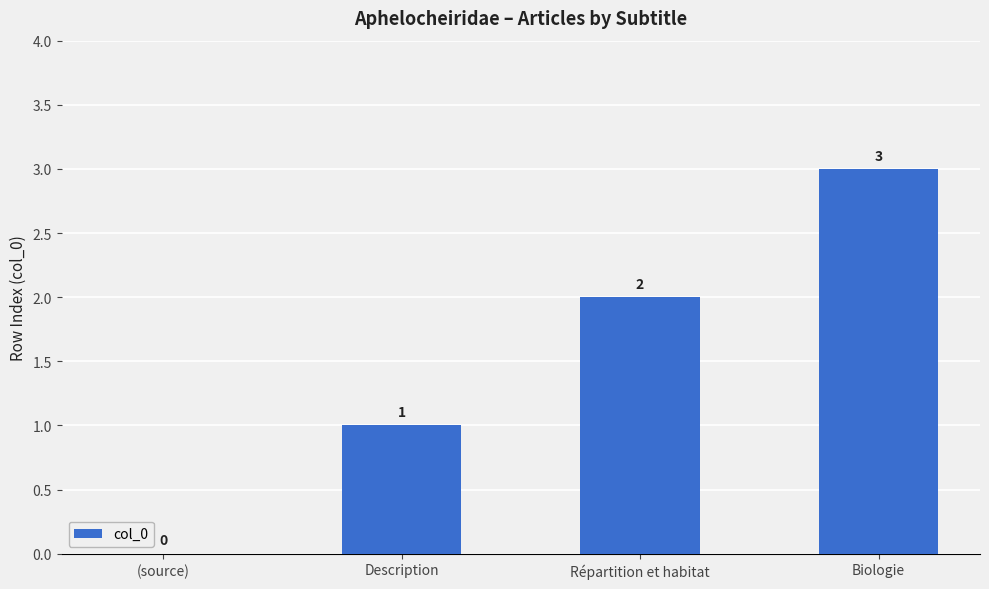

How many categories are shown in the chart?

4